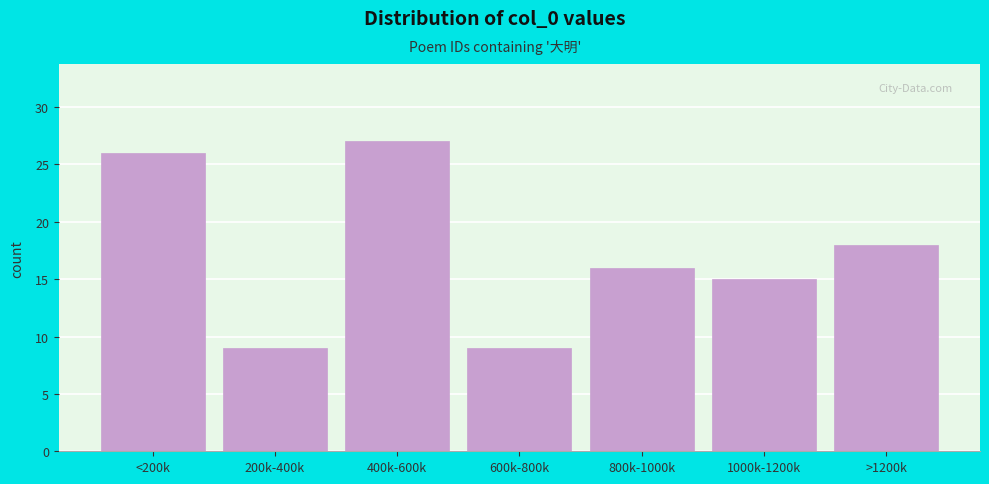

Reading left to right, what are all the values shown in this chart?

26	9	27	9	16	15	18